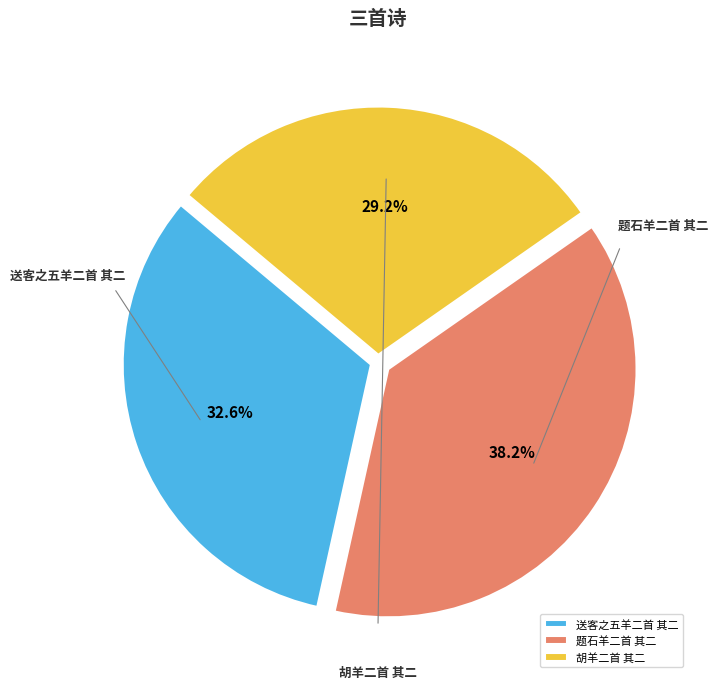

Which category has the biggest portion of the pie?

题石羊二首 其二